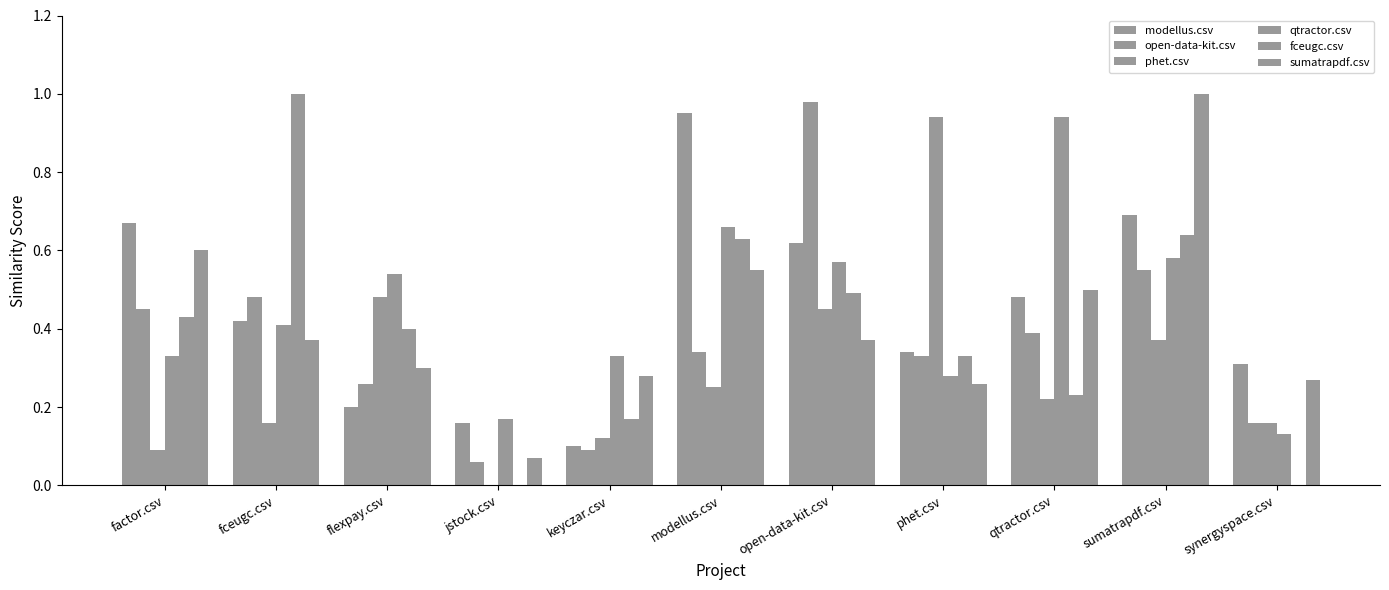

Reading right to left, extract all data points from this chart.

modellus.csv: 0.3	0.7	0.5	0.3	0.6	0.9	0.1	0.2	0.2	0.4	0.7
open-data-kit.csv: 0.2	0.6	0.4	0.3	1.0	0.3	0.1	0.1	0.3	0.5	0.5
phet.csv: 0.2	0.4	0.2	0.9	0.5	0.2	0.1	0.0	0.5	0.2	0.1
qtractor.csv: 0.1	0.6	0.9	0.3	0.6	0.7	0.3	0.2	0.5	0.4	0.3
fceugc.csv: 0.0	0.6	0.2	0.3	0.5	0.6	0.2	0.0	0.4	1.0	0.4
sumatrapdf.csv: 0.3	1.0	0.5	0.3	0.4	0.6	0.3	0.1	0.3	0.4	0.6